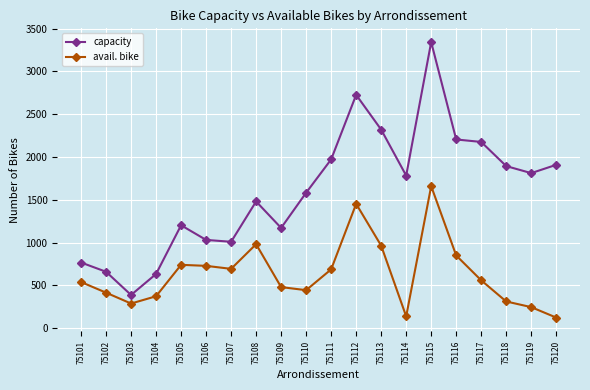

The value of avail. bike at 75109 is 154. True or false?

False